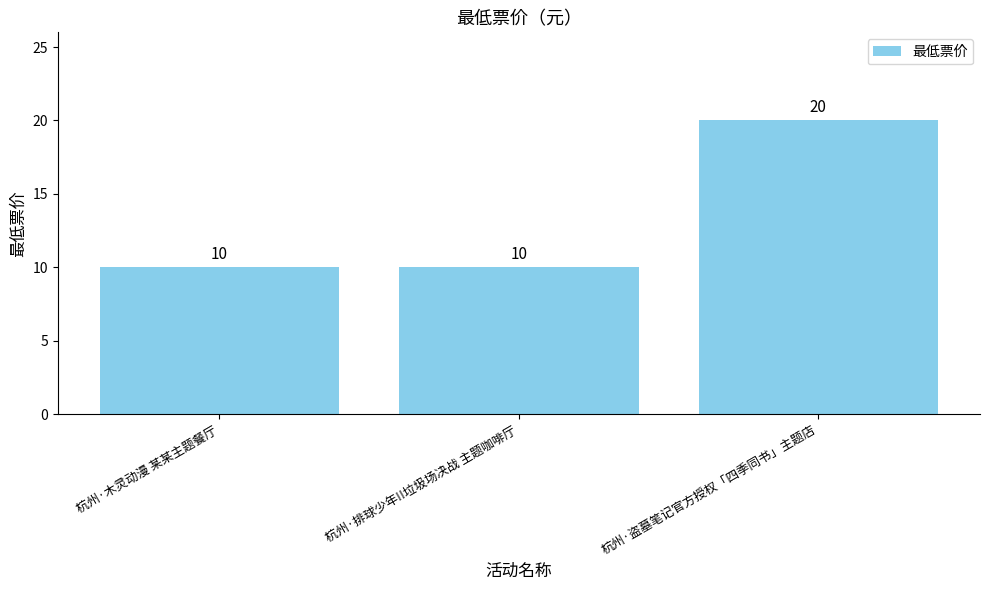

Is it true that the value at 杭州·木灵动漫 某某主题餐厅 is 15?

False